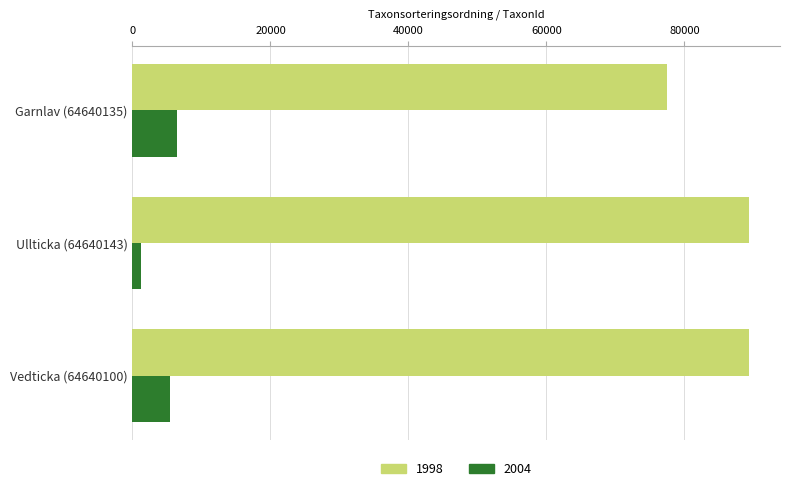

The value of 1998 at Garnlav (64640135) is 77506. True or false?

True